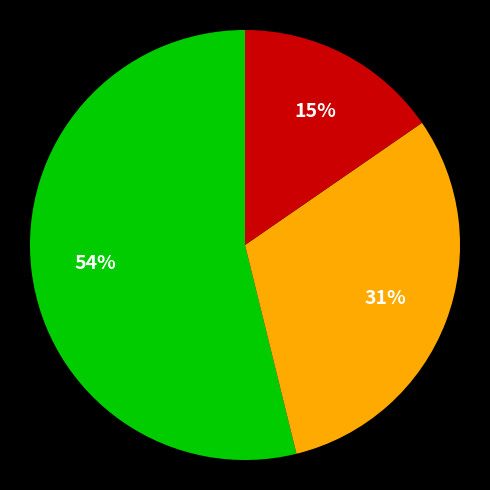

Is there a majority slice in this chart?

Yes